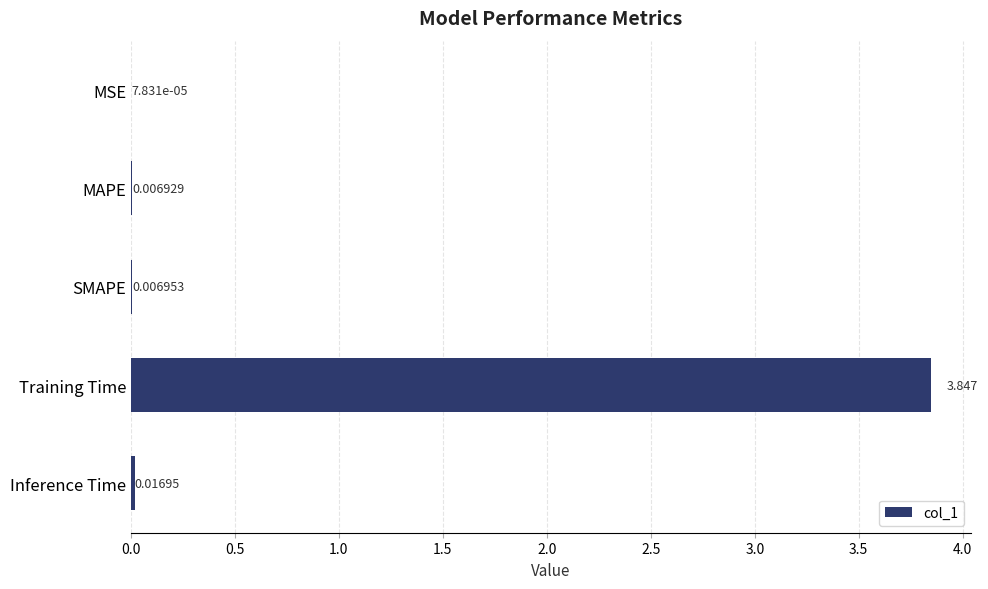

Which label corresponds to the largest value in the chart?

Training Time